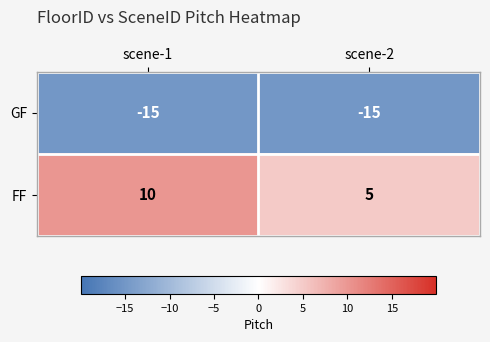

Count the number of data series in this chart.

2